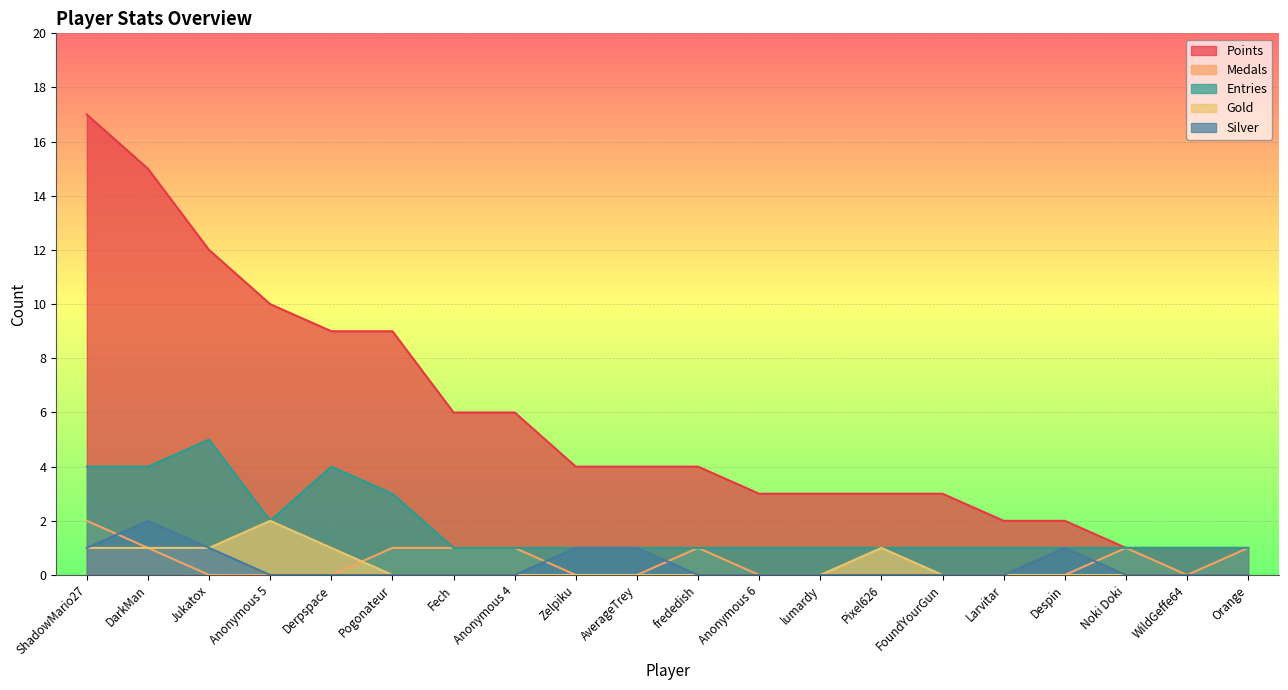

What is the value of the Medals point at the 6th from the left?

1